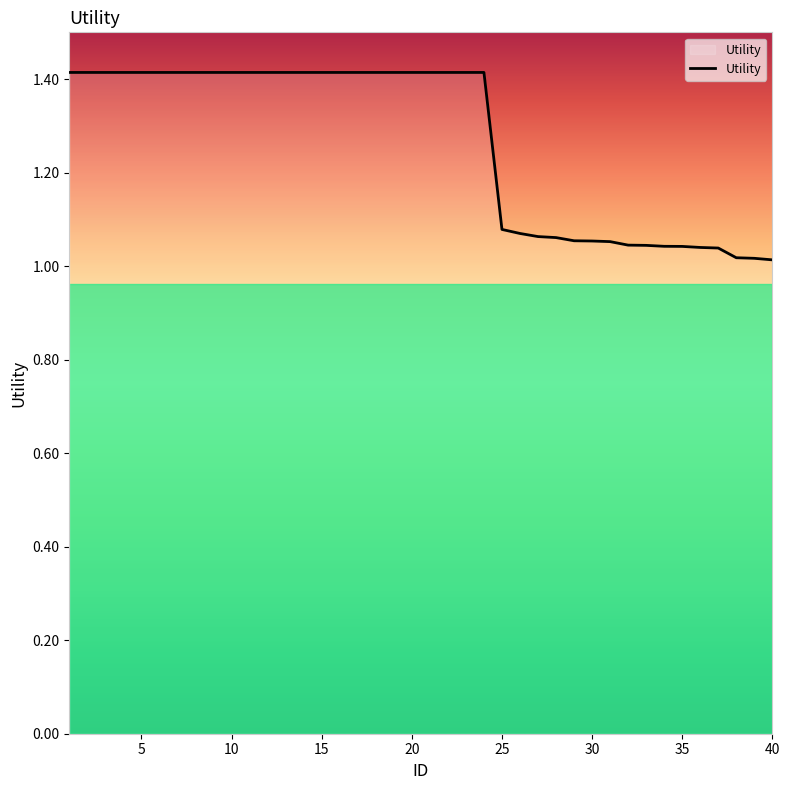

What is the difference between the maximum and minimum values?

0.4